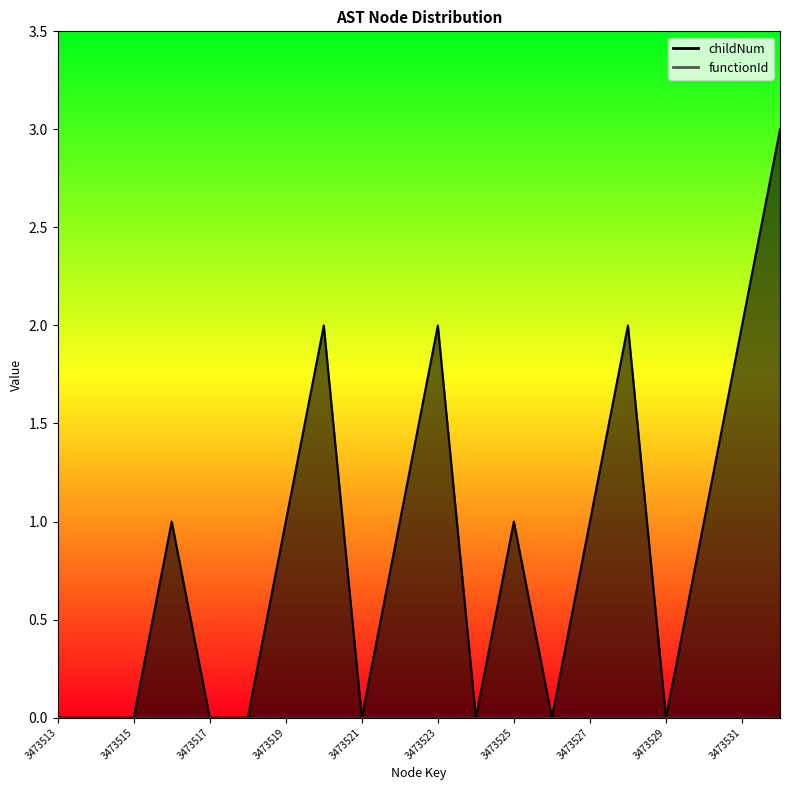

What is the change in value from 3473516 to 3473526?

-1